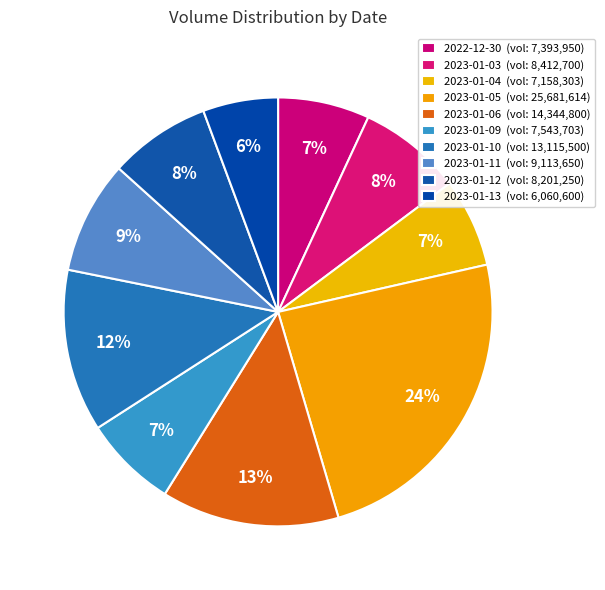

To the nearest percent, what is the combined percentage of 2023-01-04 and 2023-01-03?

15%